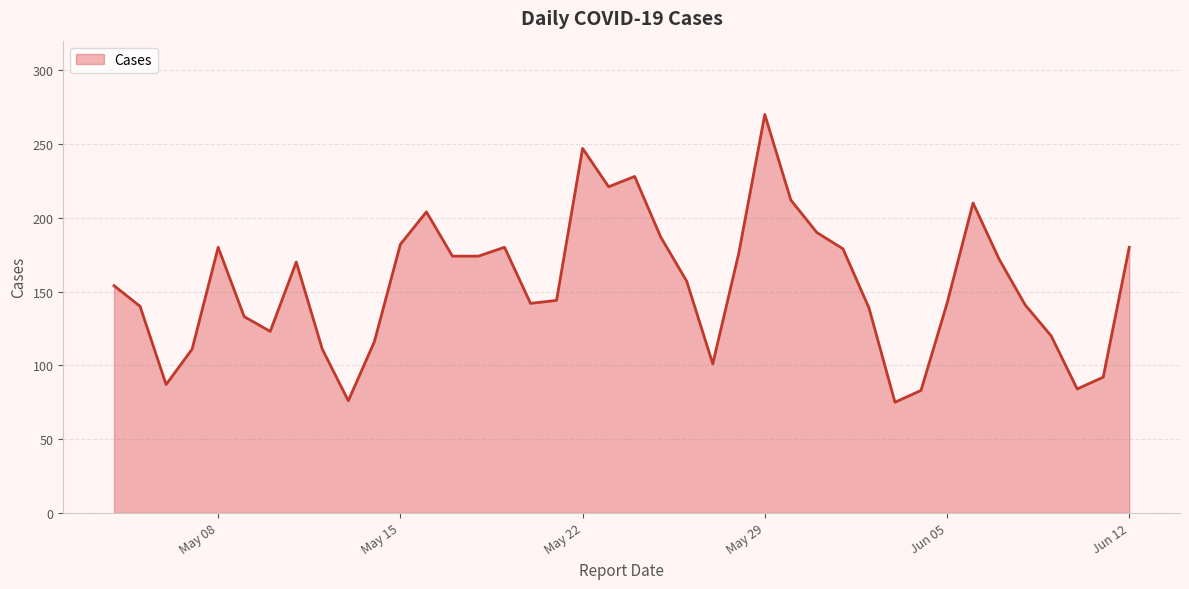

What is the maximum value shown in the chart?

270